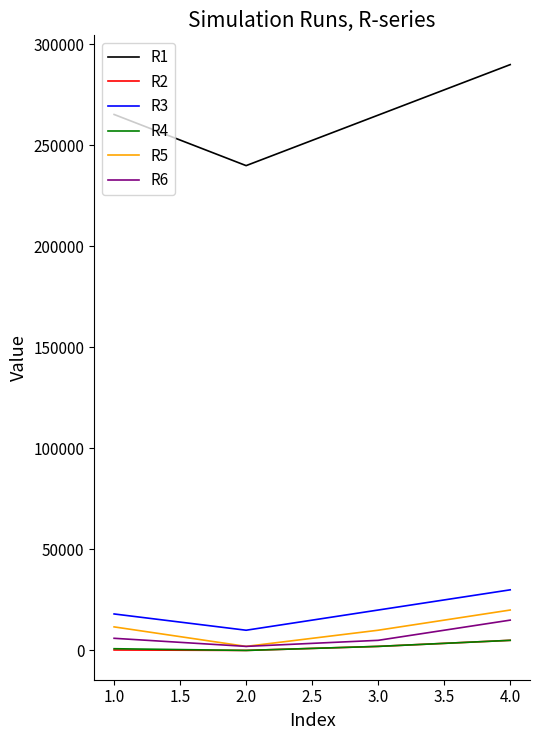

At which label is R2 closest to 2500?

3.0